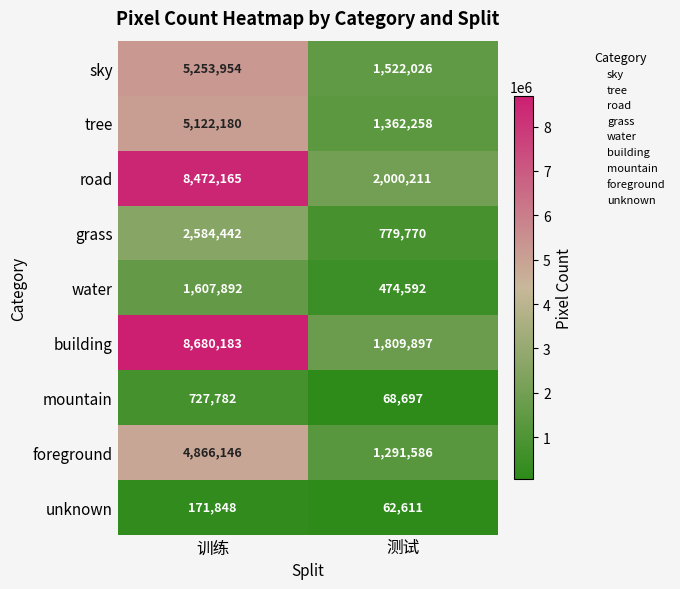

What is the maximum value for building?

8680183